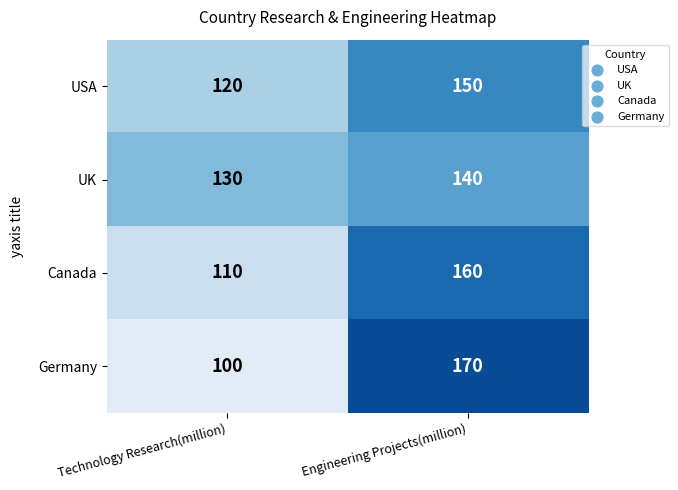

What is the greatest value displayed?

170